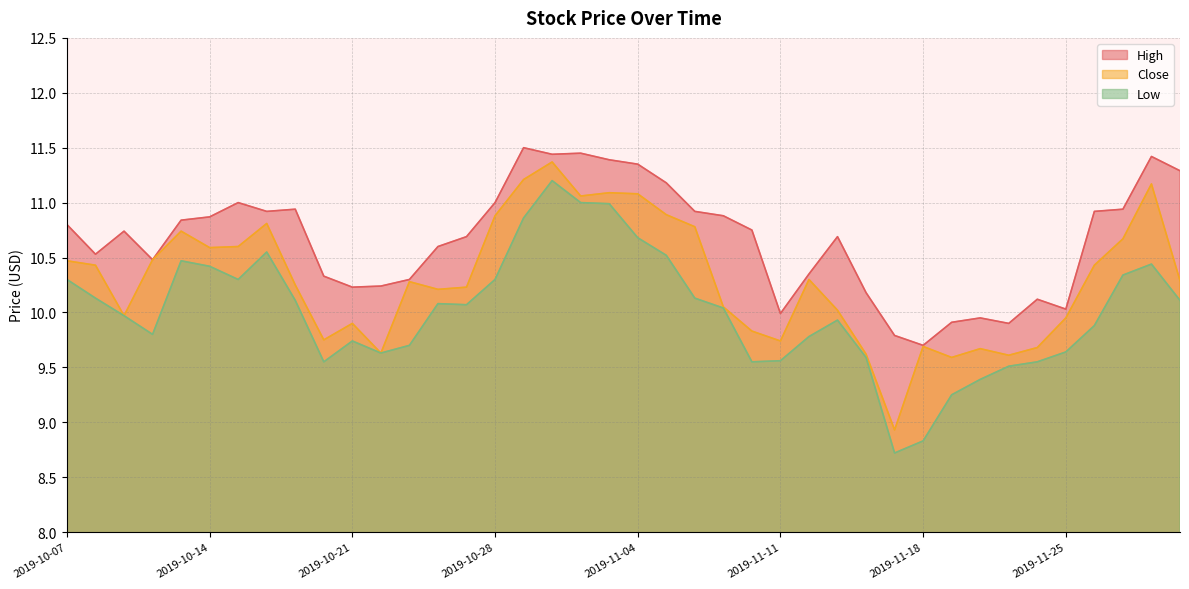

True or false: Close and High intersect in this chart.

False